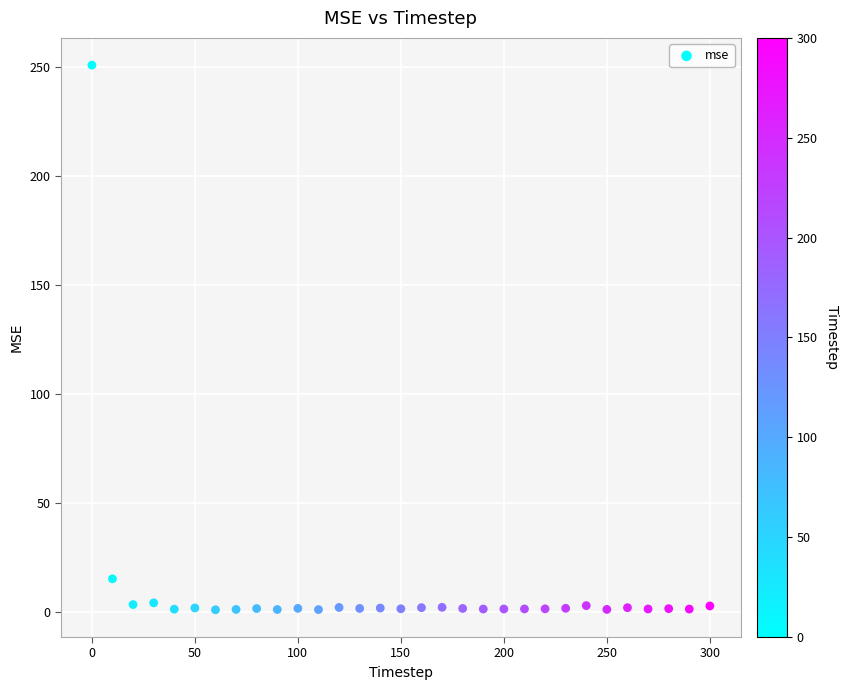

What Y value in the scatter plot is closest to 125?

15.2